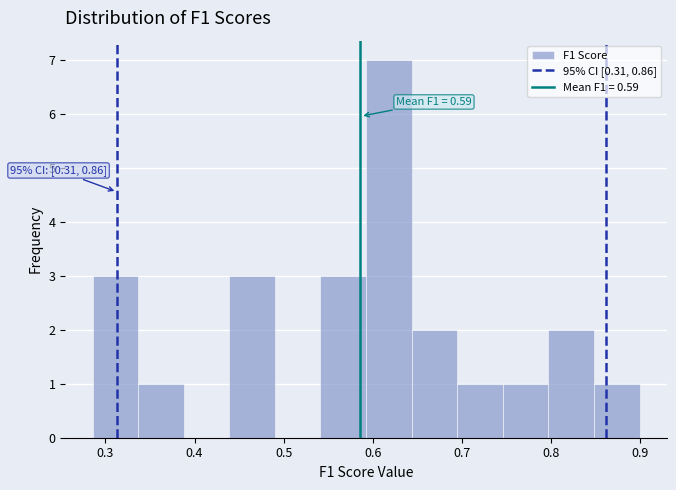

Which range on the x-axis has the tallest bar?

0.59 to 0.64